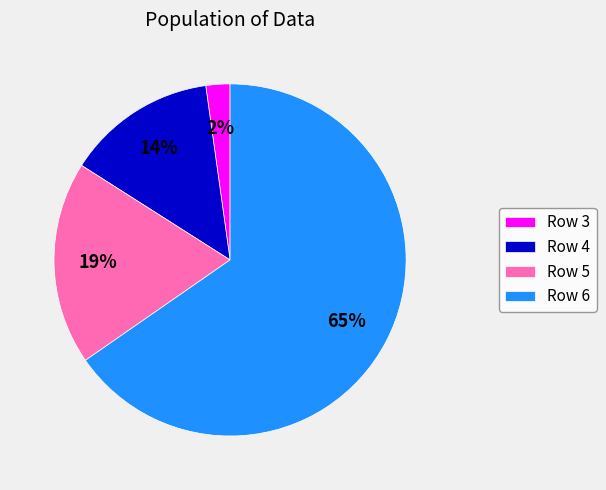

How many slices are in this pie chart?

4